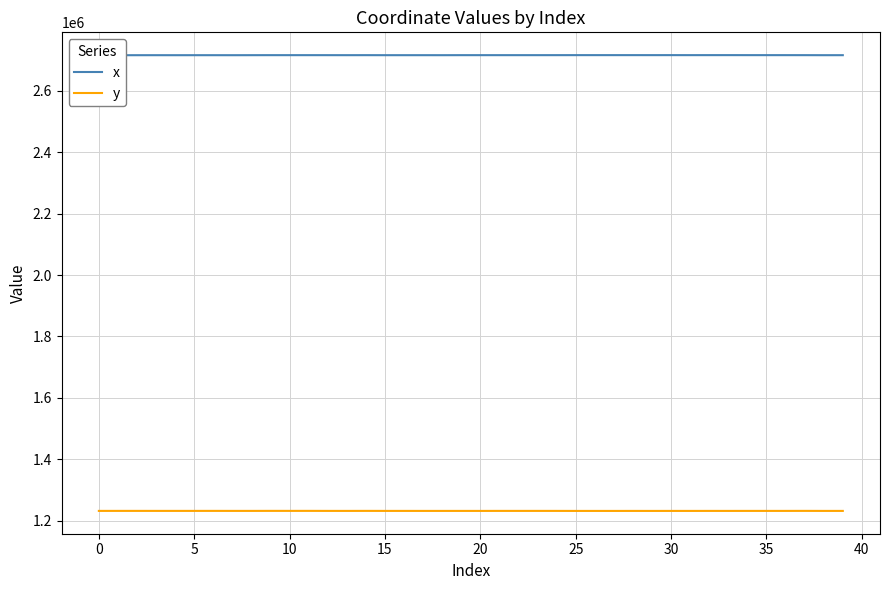

What is the maximum value shown in the chart?

2716163.2